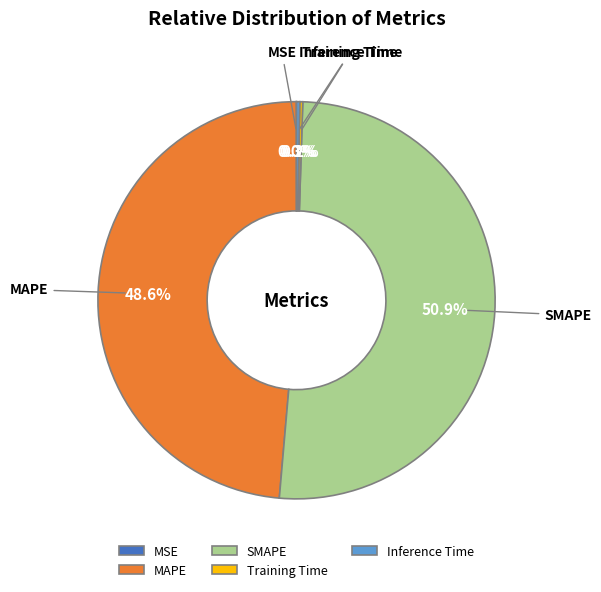

Combined, what portion of the pie is SMAPE and MAPE?

99.5%